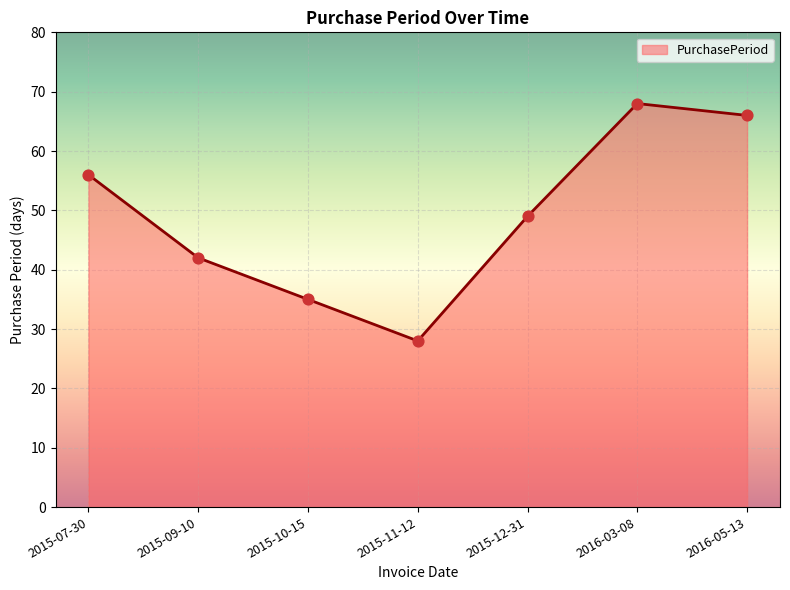

What is the change in value from 2015-10-15 to 2015-12-31?

+14